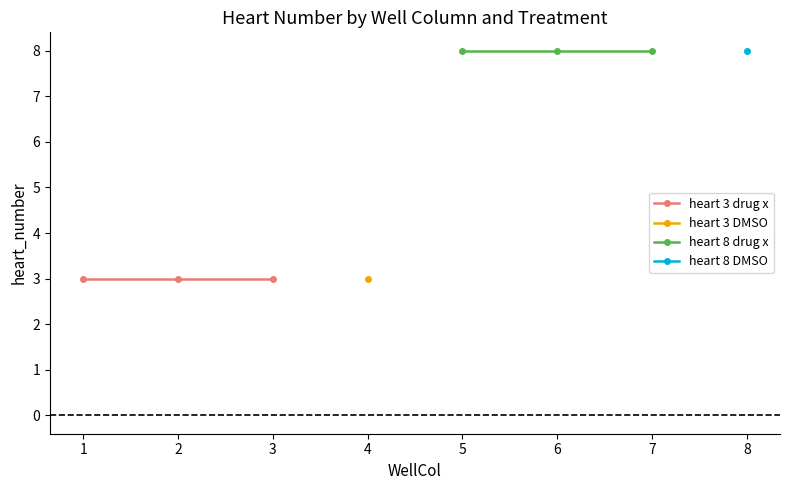

Which category has the highest value in the heart 3 drug x series?

1